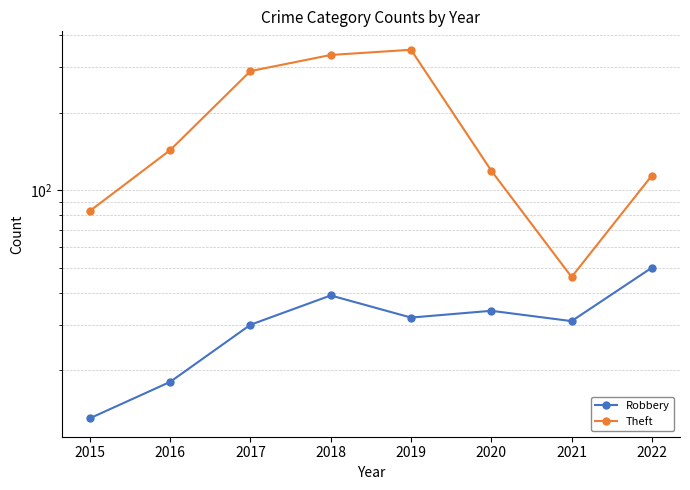

In Robbery, how many points are higher than both neighbors (excluding endpoints)?

2